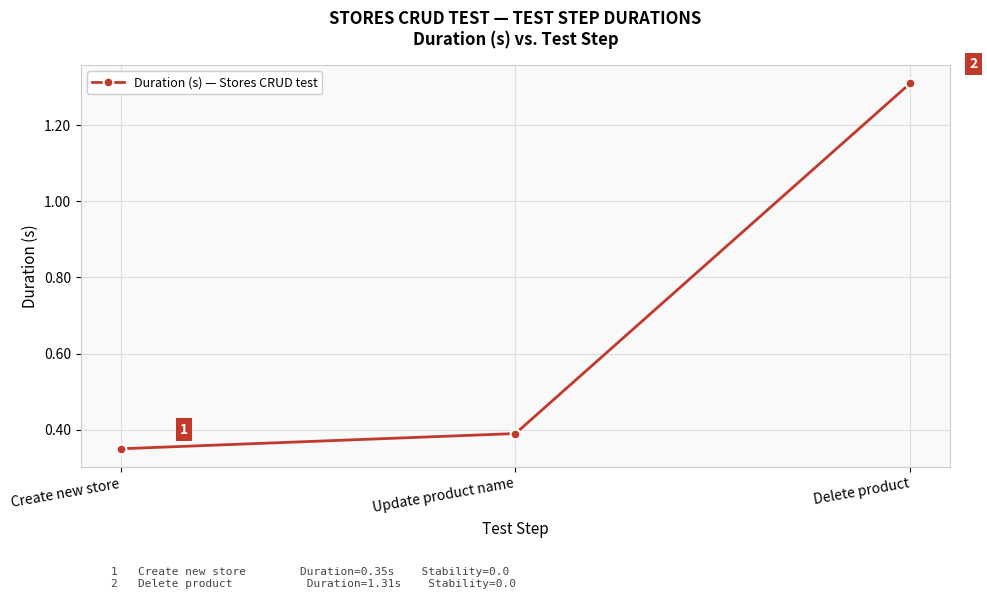

Between Delete product and Create new store, which is larger?

Delete product